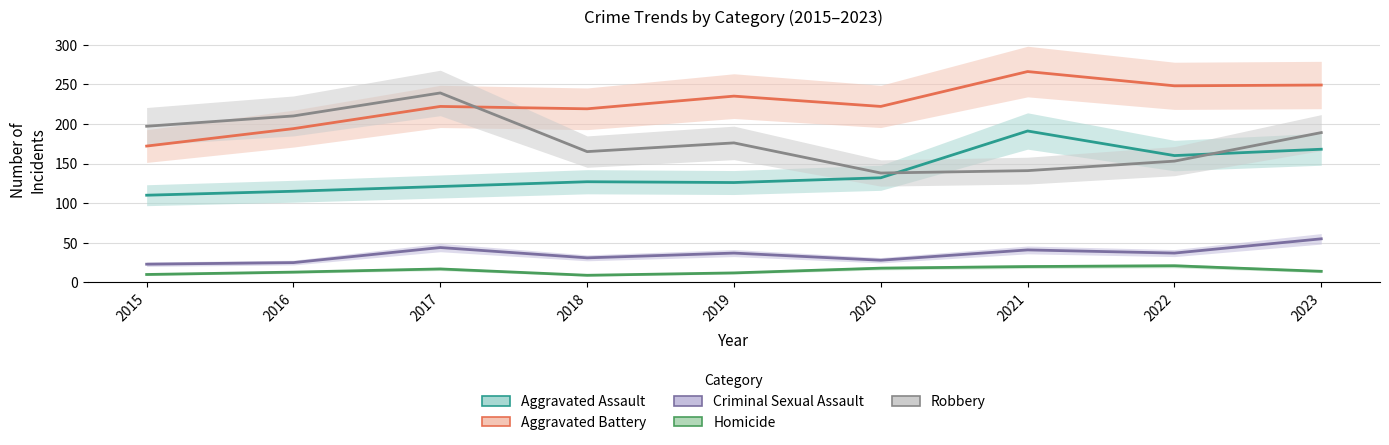

True or false: Robbery and Criminal Sexual Assault cross at least once.

False